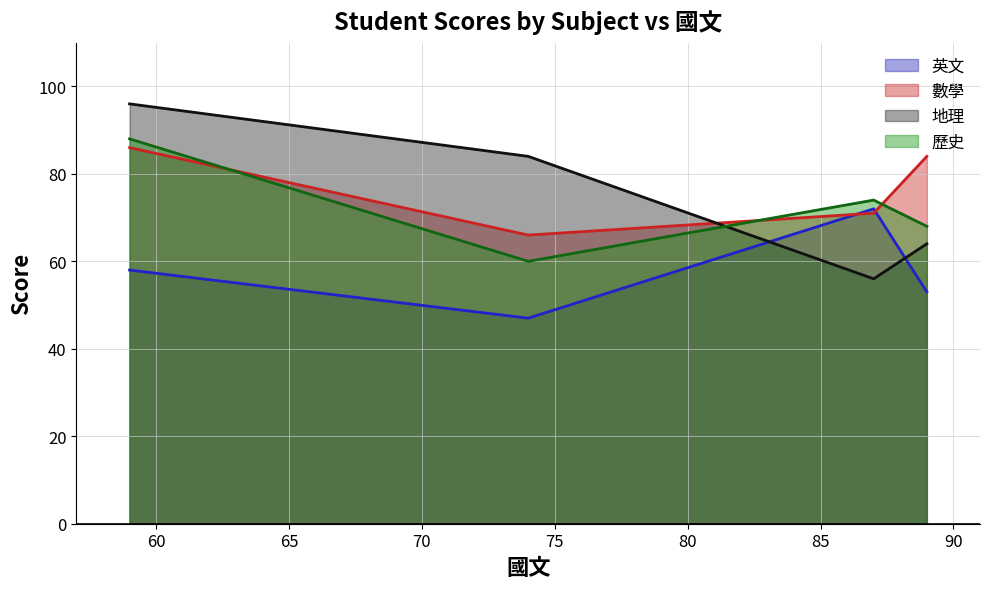

True or false: 地理 and 歷史 intersect in this chart.

True